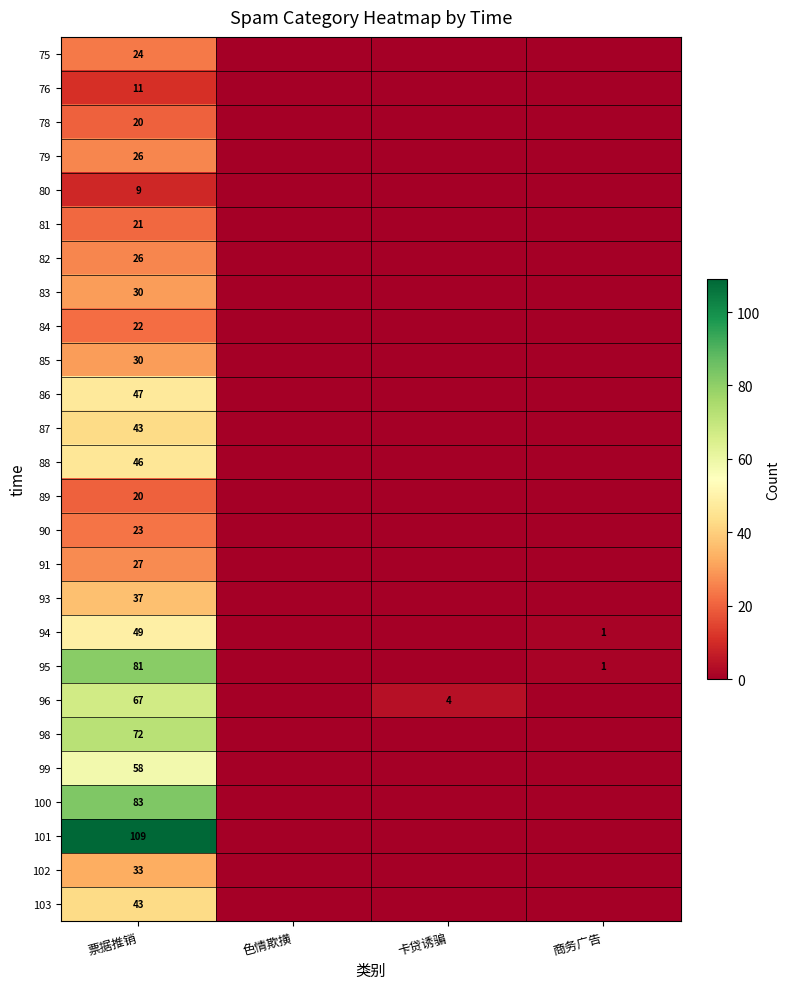

Which has a higher value, 票据推销 or 色情欺撗?

票据推销